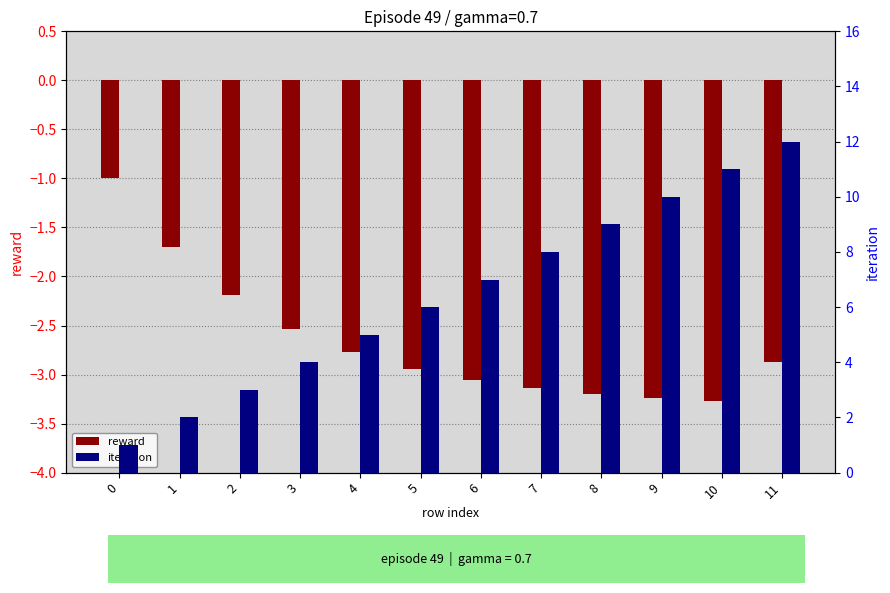

Where does the iteration series first go above 7?

7